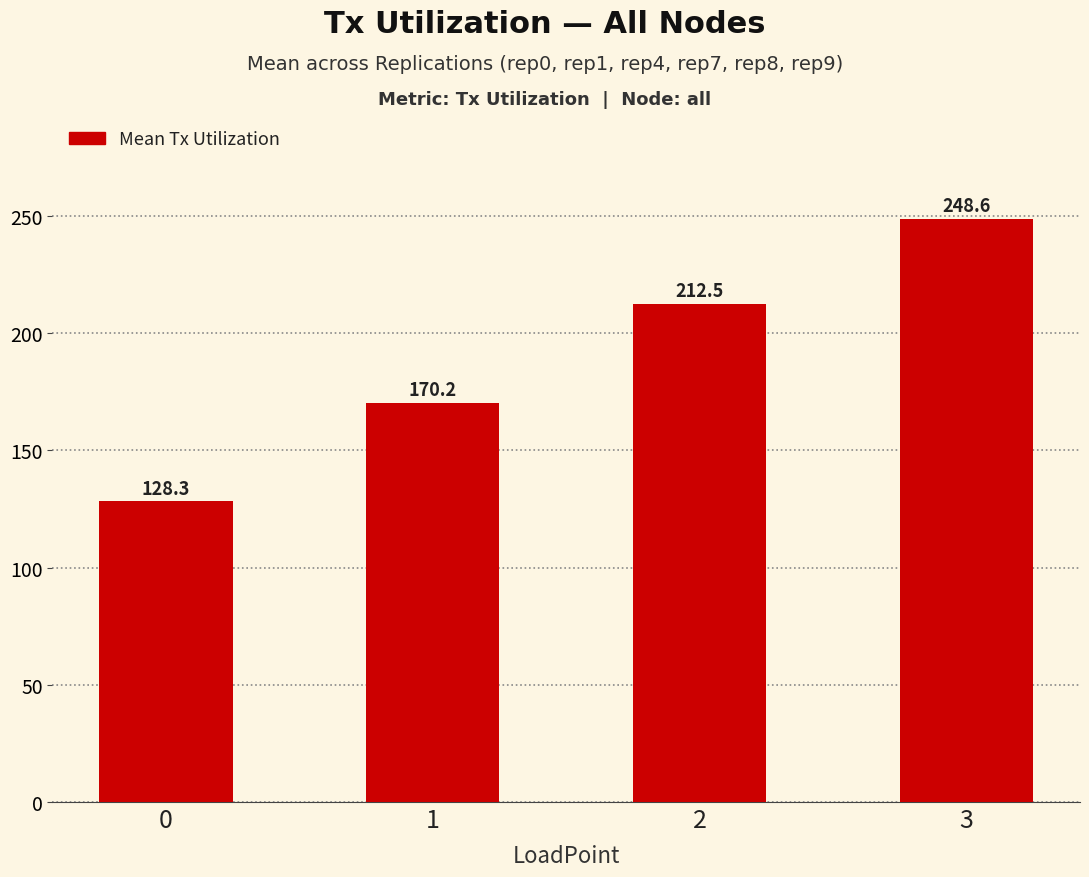

List the labels in order of value, largest first.

3, 2, 1, 0